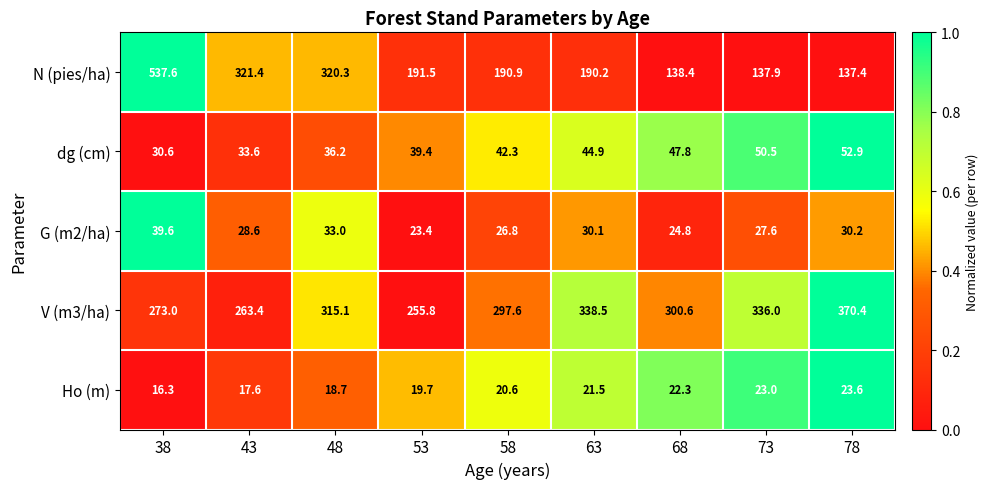

List the series in order of their peak value, highest first.

N (pies/ha), V (m3/ha), dg (cm), G (m2/ha), Ho (m)